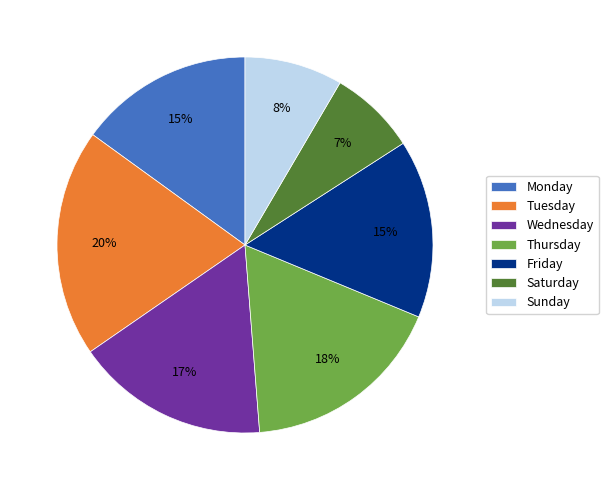

To the nearest percent, what portion does Thursday represent?

18%